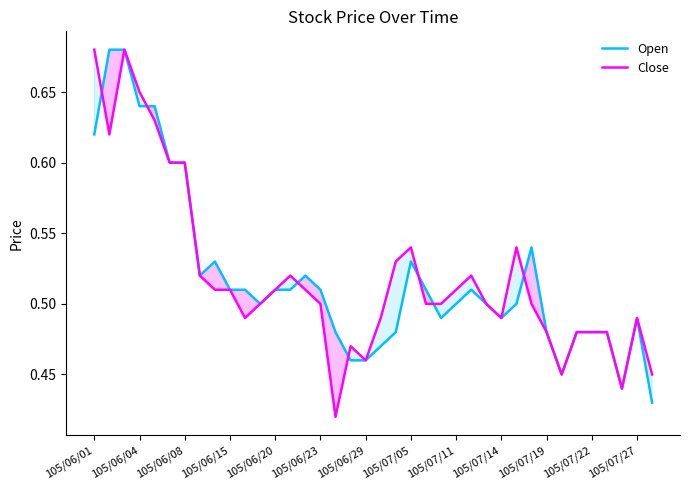

How many intersections are there between Close and Open?

7